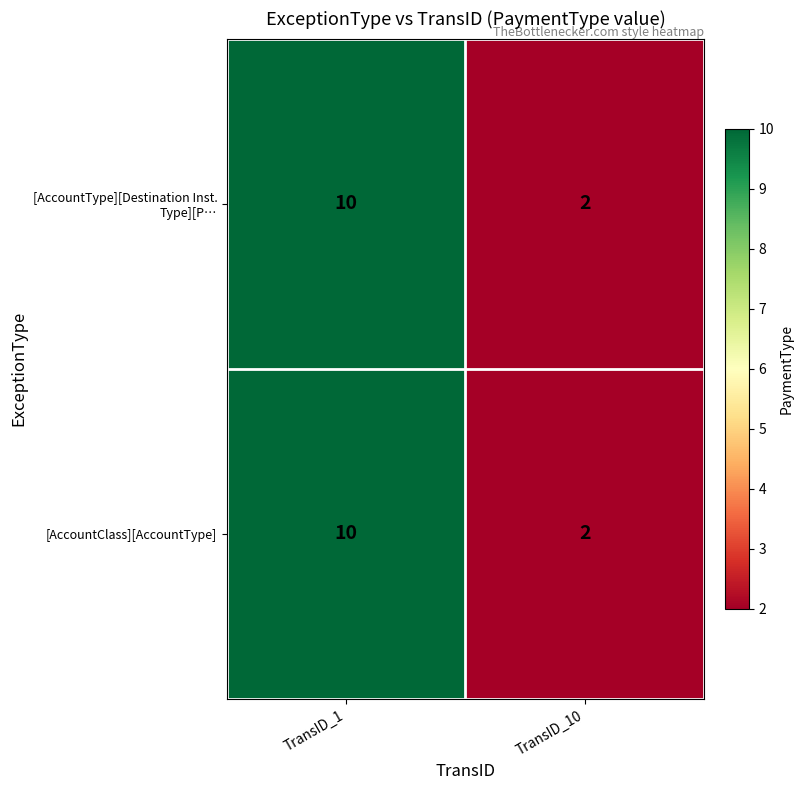

What is the greatest value displayed?

10